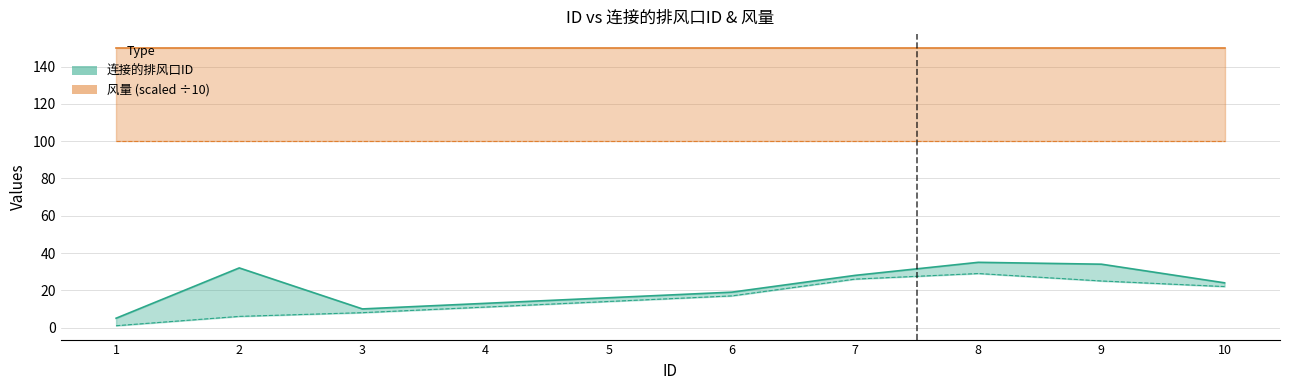

What value does the 连接的排风口ID_upper series have at 8?

35